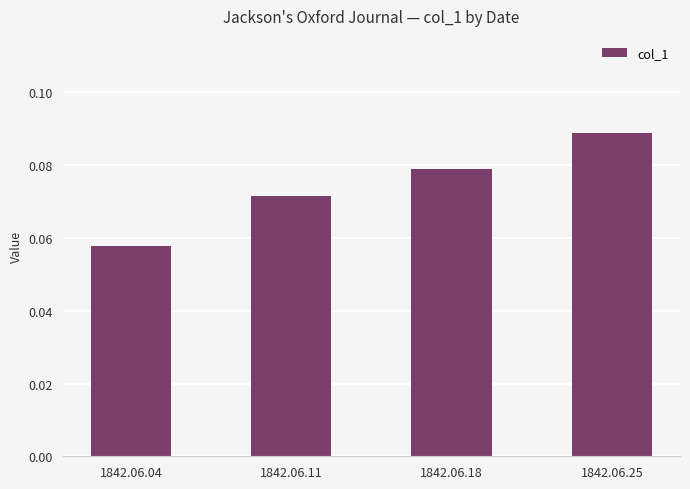

At which label is the value closest to 0?

1842.06.04